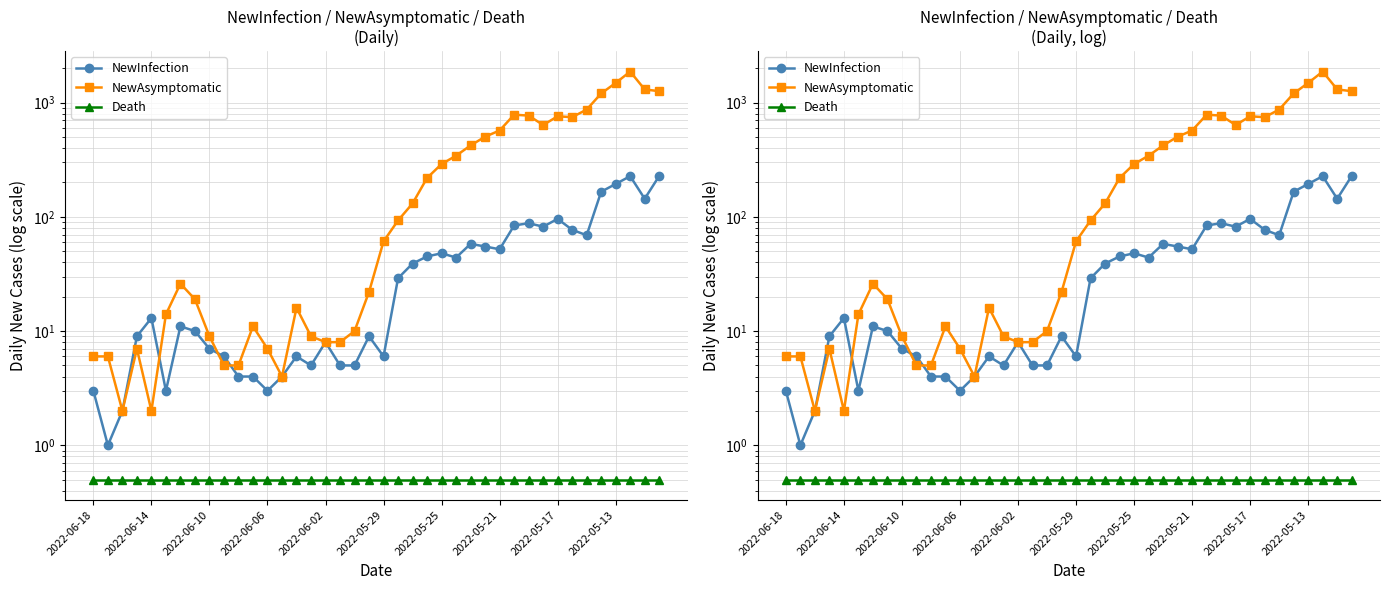

What are all the series names shown in the legend?

NewInfection, NewAsymptomatic, Death